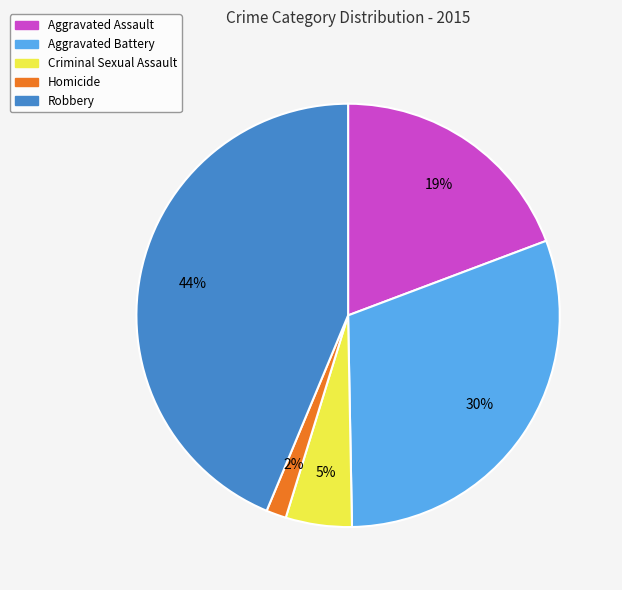

How many segments does this pie chart have?

5